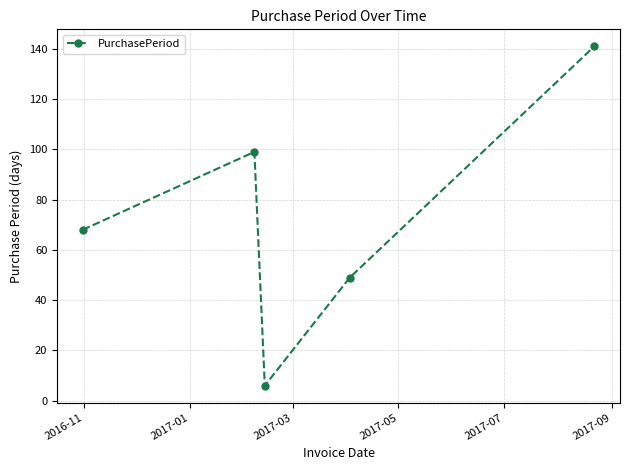

What is the value of the 4th point from the left?

49